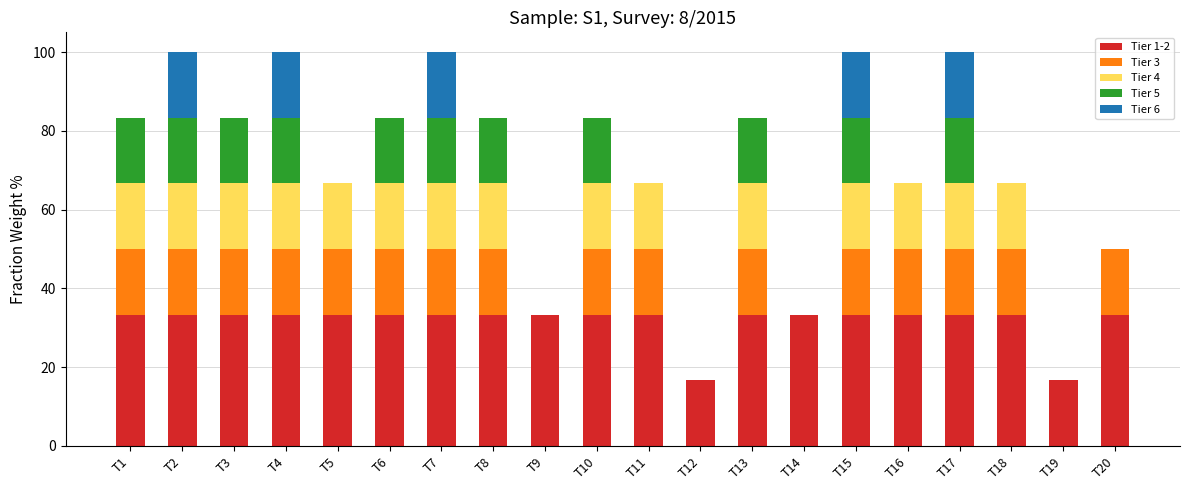

What is the highest value of the Tier 1-2 series?

33.3